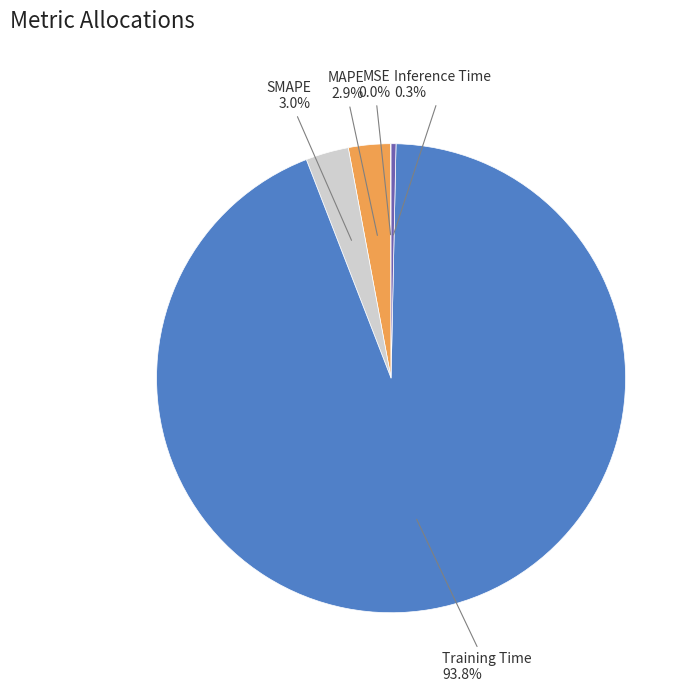

Is there any slice that represents more than half of the pie?

Yes